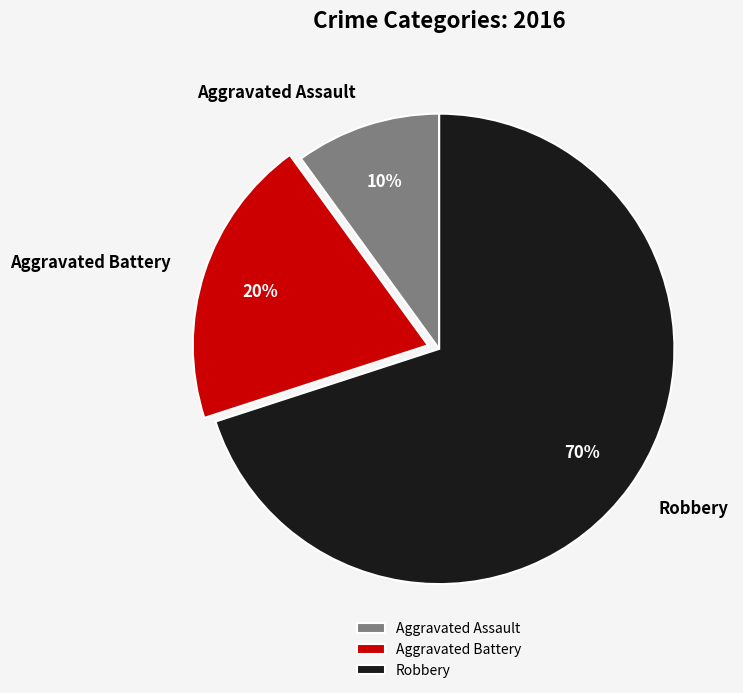

Which has a higher value, Aggravated Battery or Aggravated Assault?

Aggravated Battery